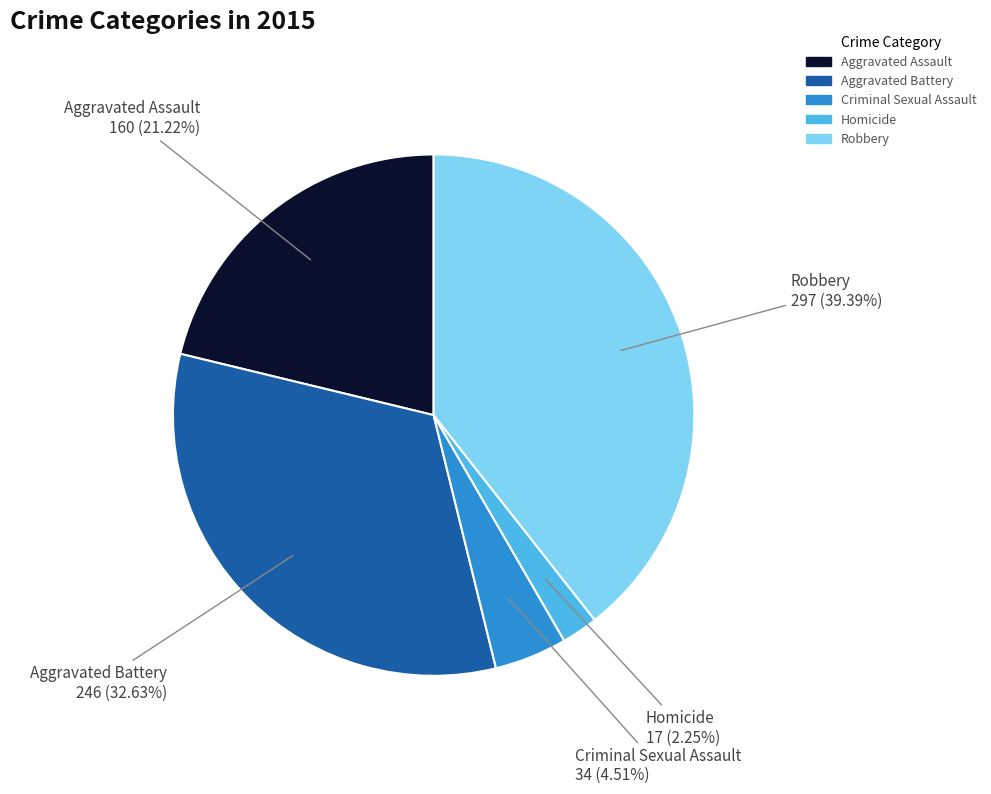

What is the largest slice in the pie chart?

Robbery